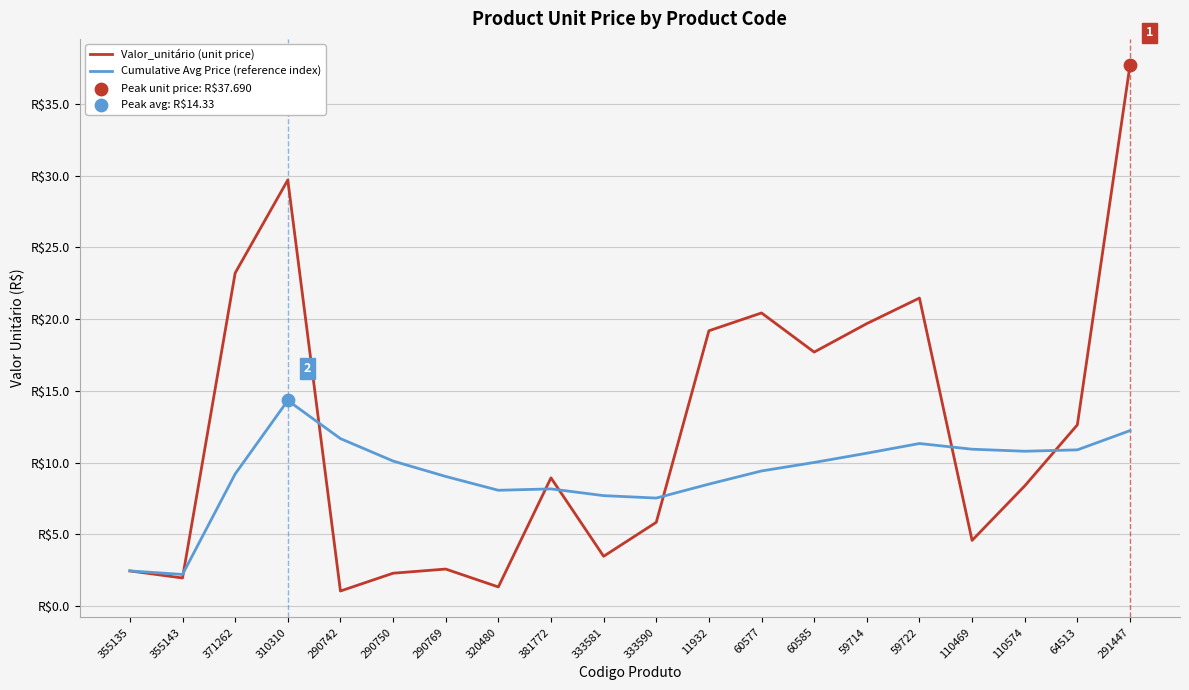

What is the total value across all series at 333590?

13.4